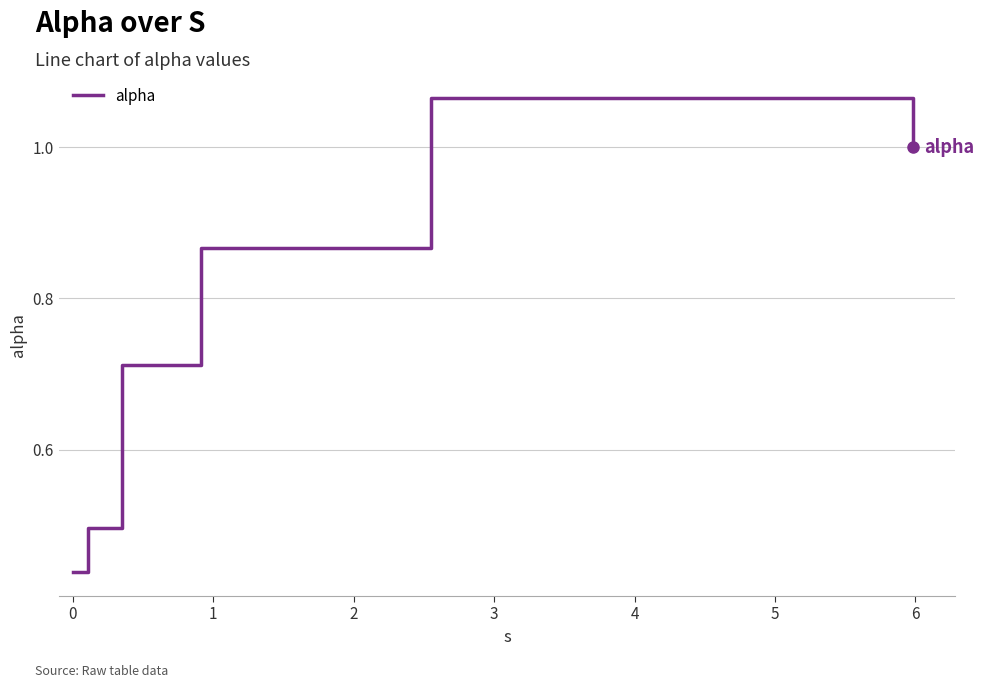

What is the difference between the maximum and minimum values?

0.6